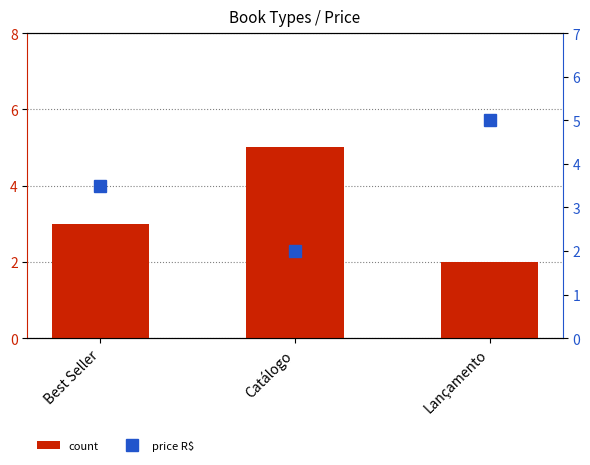

Which category has the highest value in the price R$ series?

Lançamento